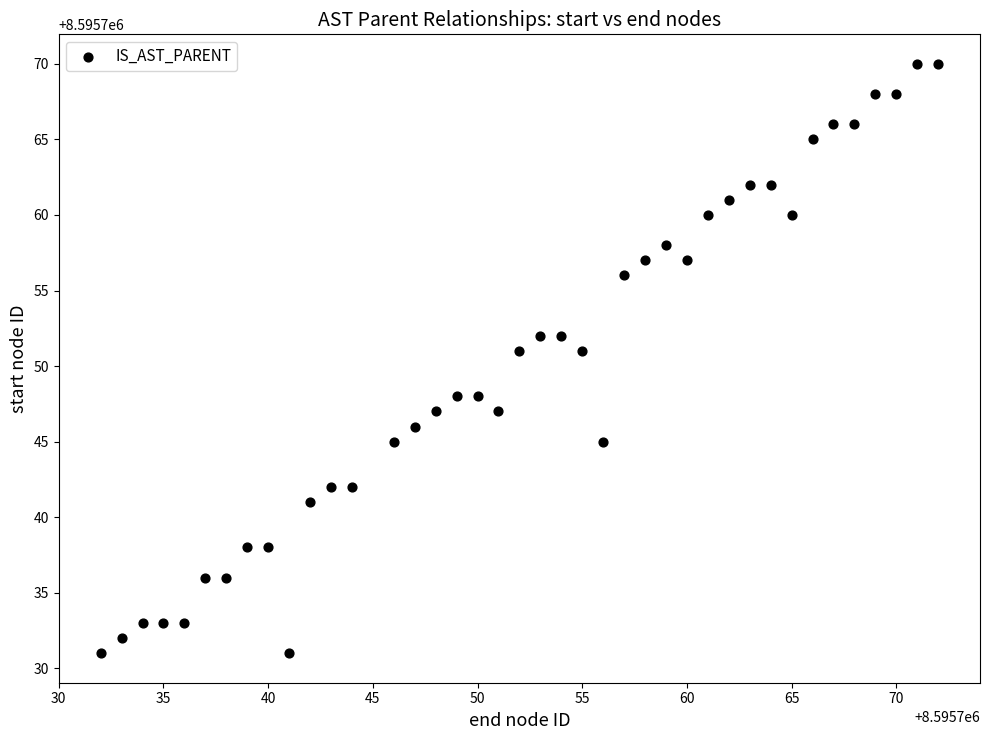

What is the range of X values (max minus min)?

40